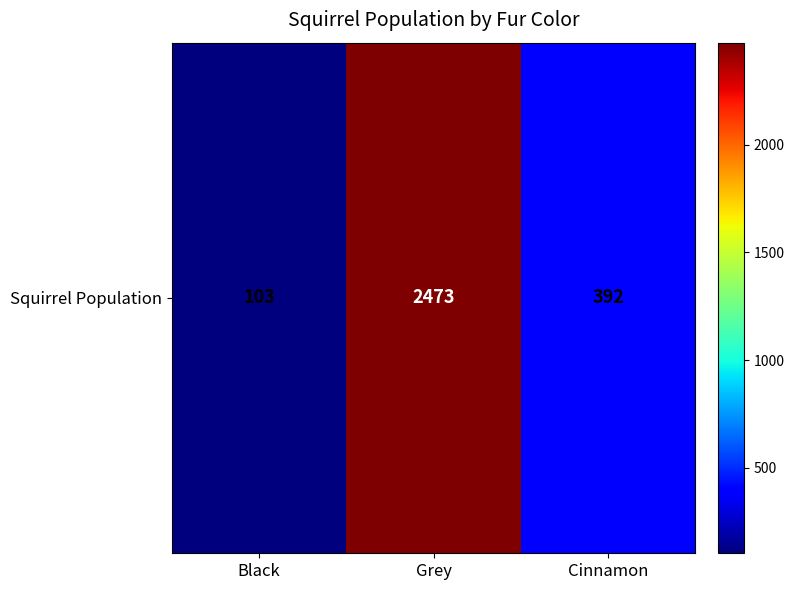

Rank the categories by value from lowest to highest.

Black, Cinnamon, Grey